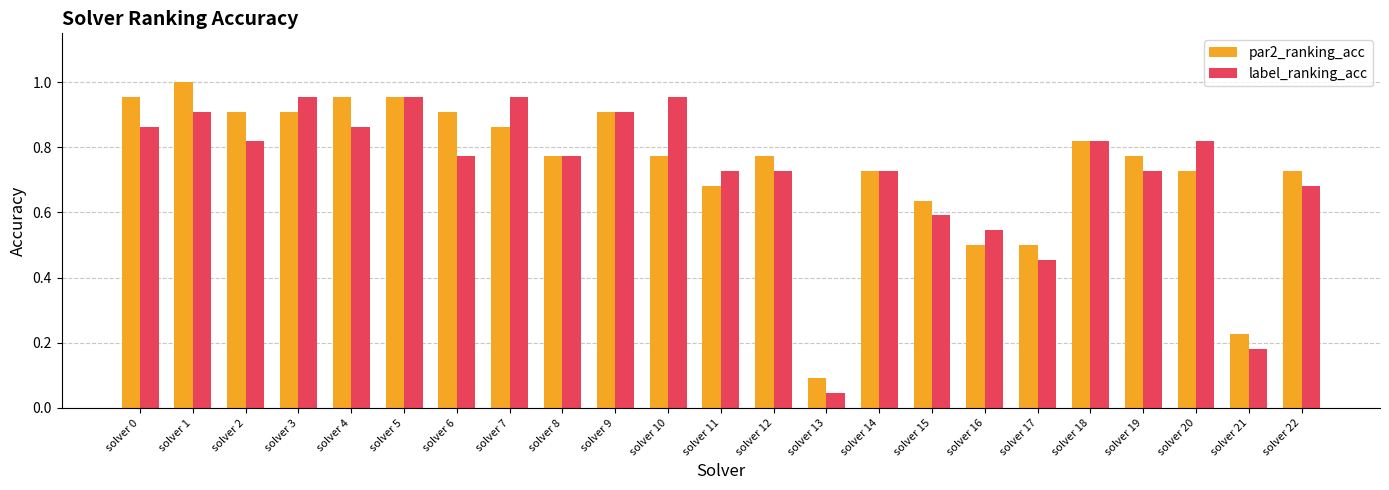

What are all the series names shown in the legend?

par2_ranking_acc, label_ranking_acc